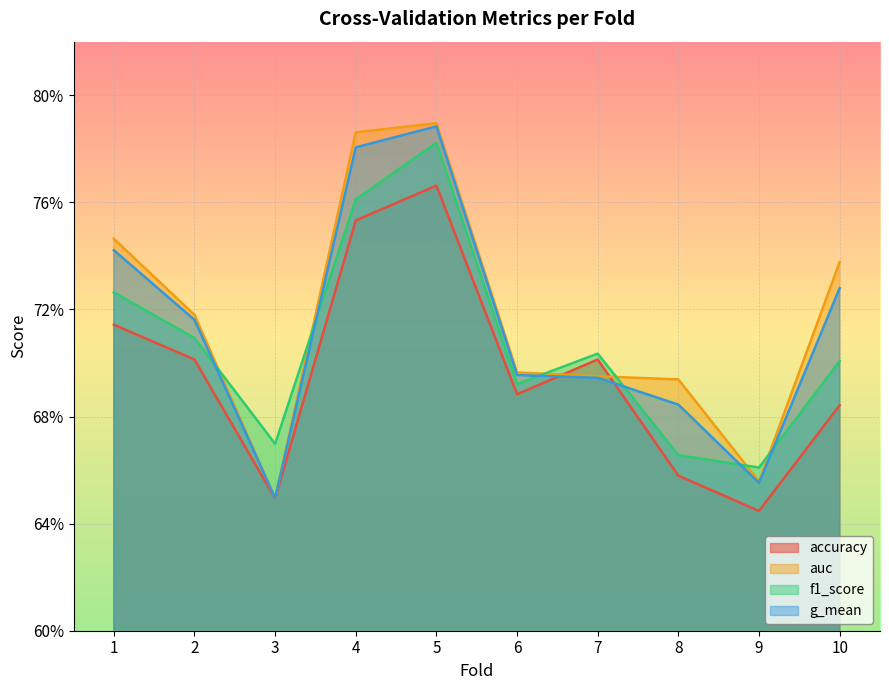

What is the total value across all series at 10?

2.9